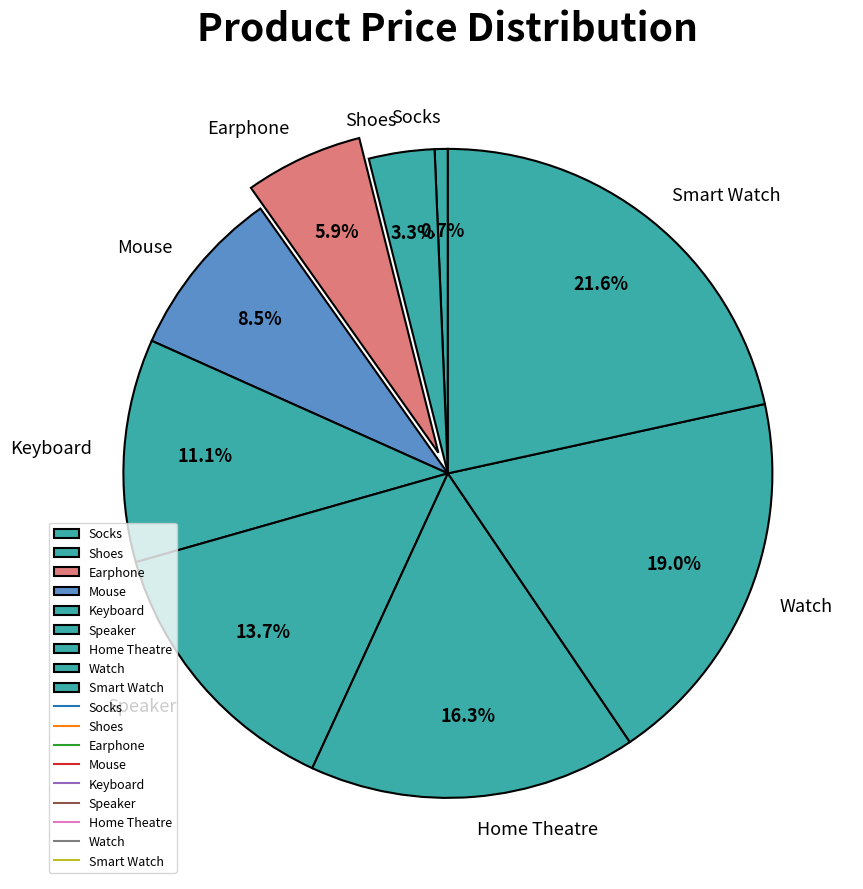

To the nearest percent, what is the difference between the Earphone and Speaker slice percentages?

8%